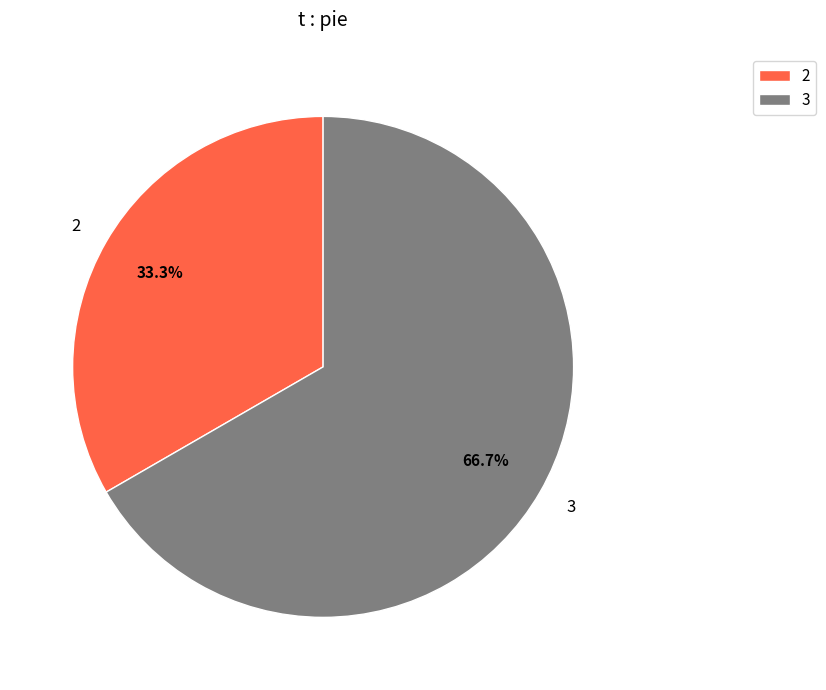

What portion of the pie excludes 2?

66.7%